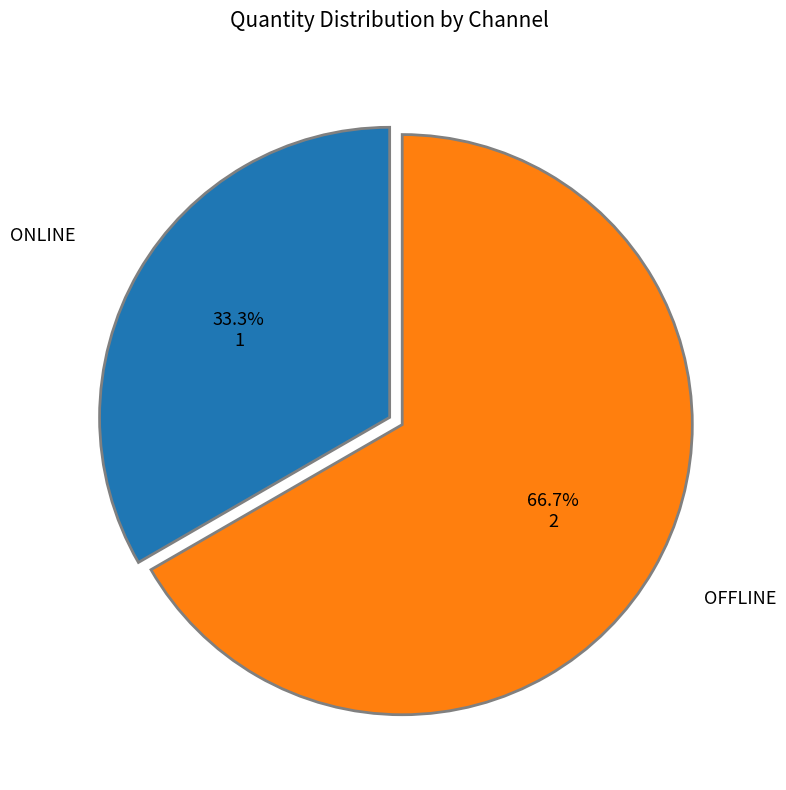

To the nearest percent, what is the difference between the largest and smallest slice percentages?

33%